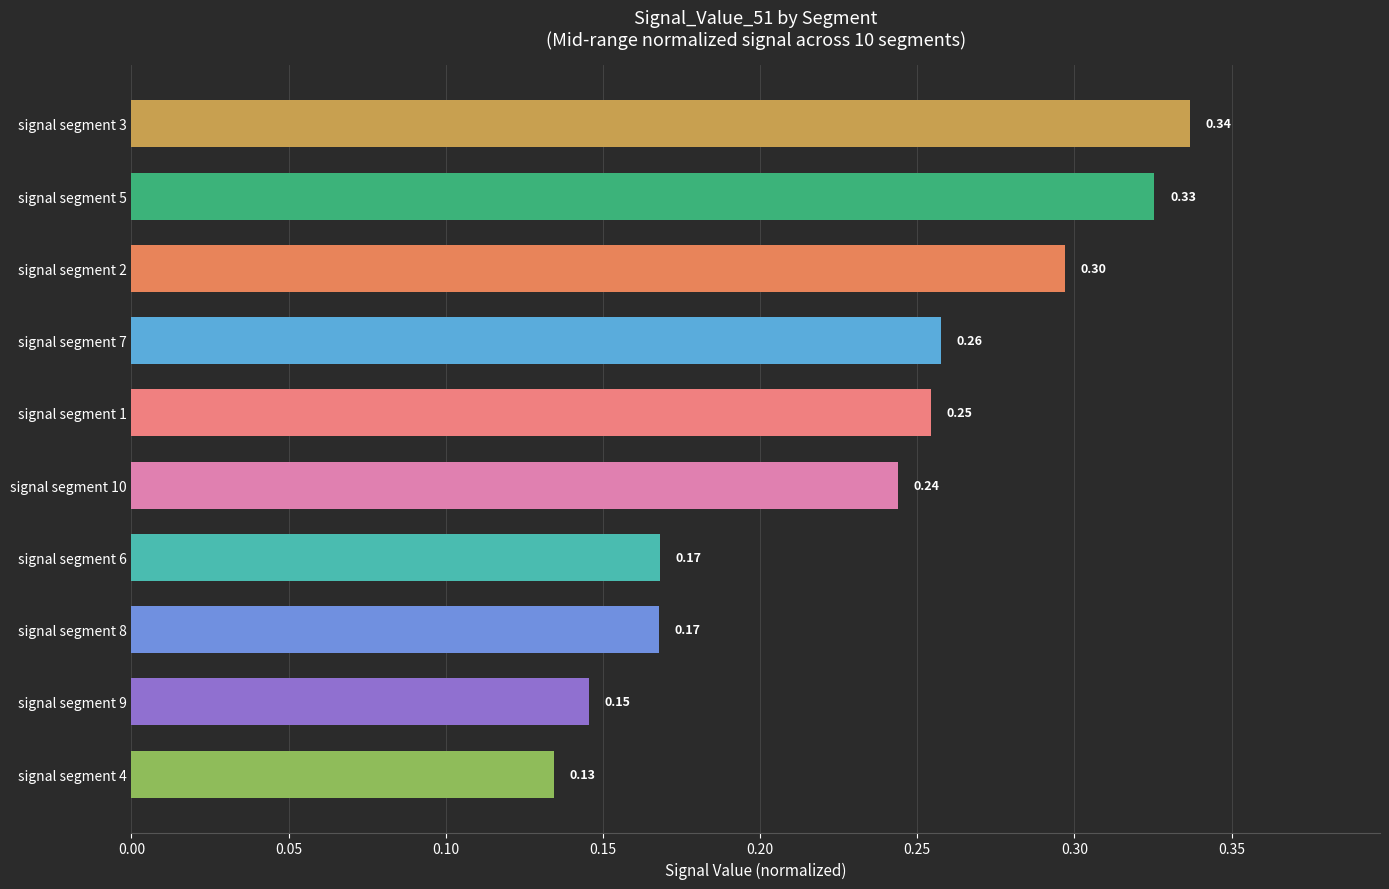

What is the sum of the values at signal segment 6 and signal segment 1?

0.4